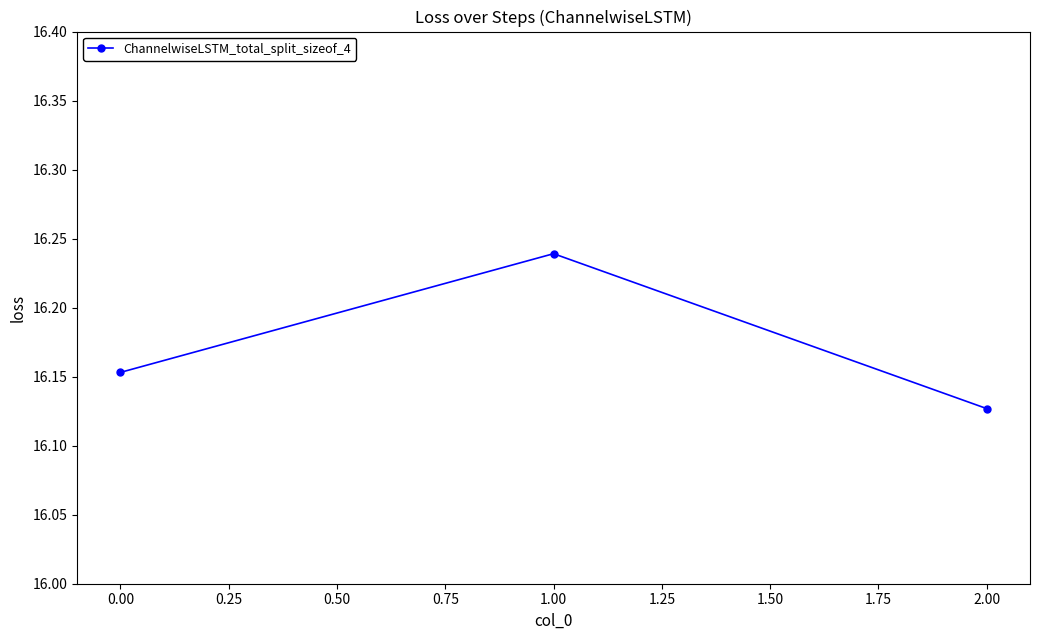

What is the label of the 1st point from the right?

2.00